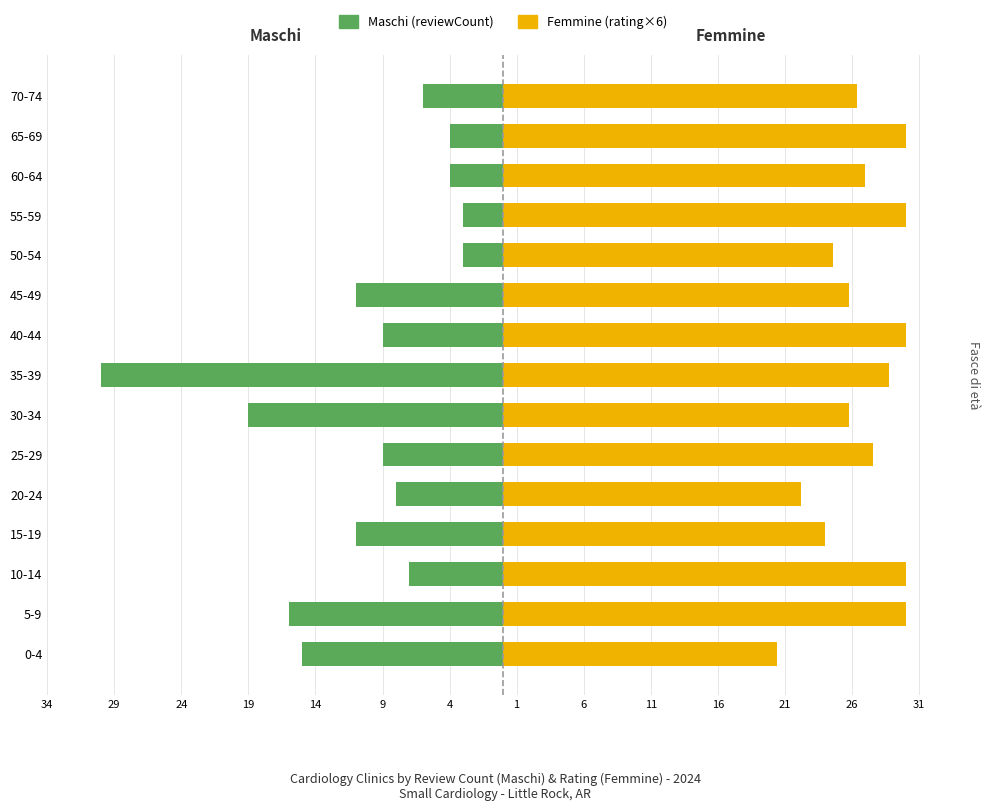

Are the bars grouped side by side (vs. stacked)?

Yes